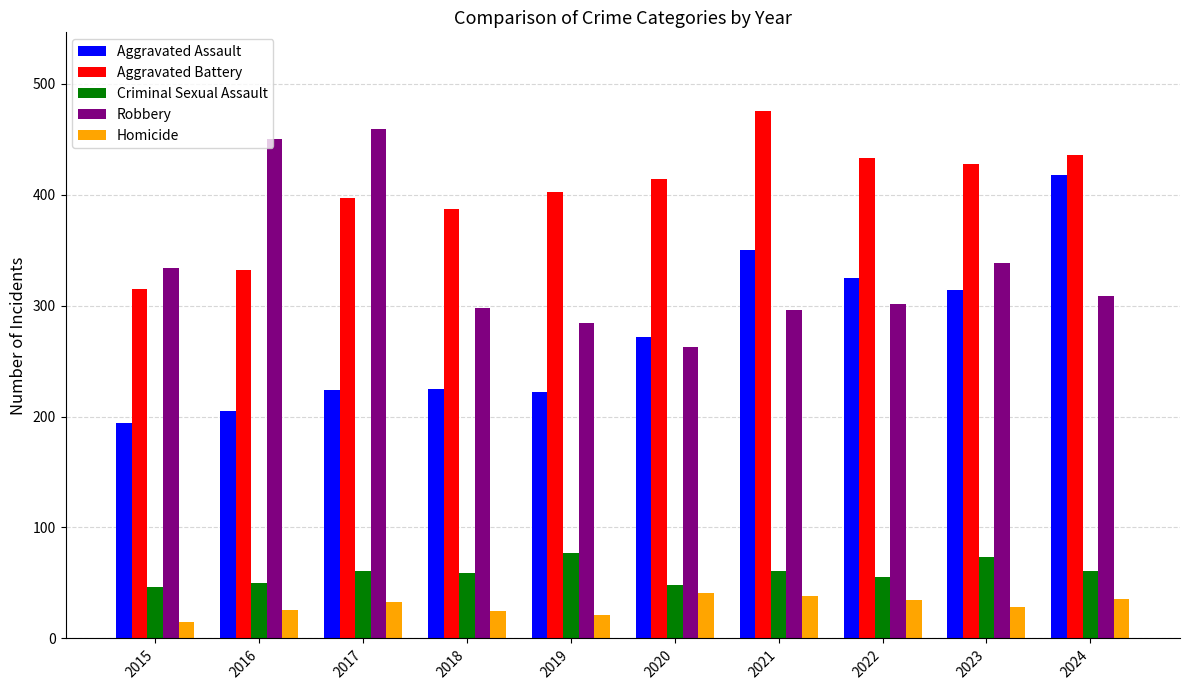

Rank the series by their maximum value, from lowest to highest.

Homicide, Criminal Sexual Assault, Aggravated Assault, Robbery, Aggravated Battery